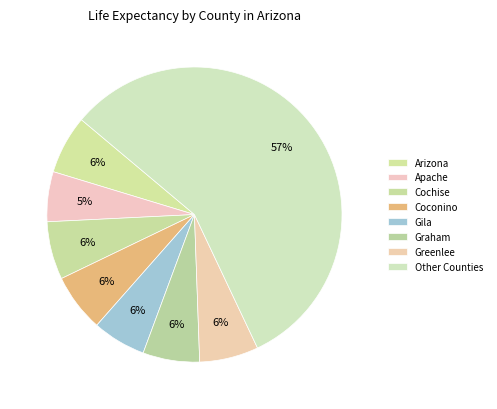

Count the number of slices in the pie.

8